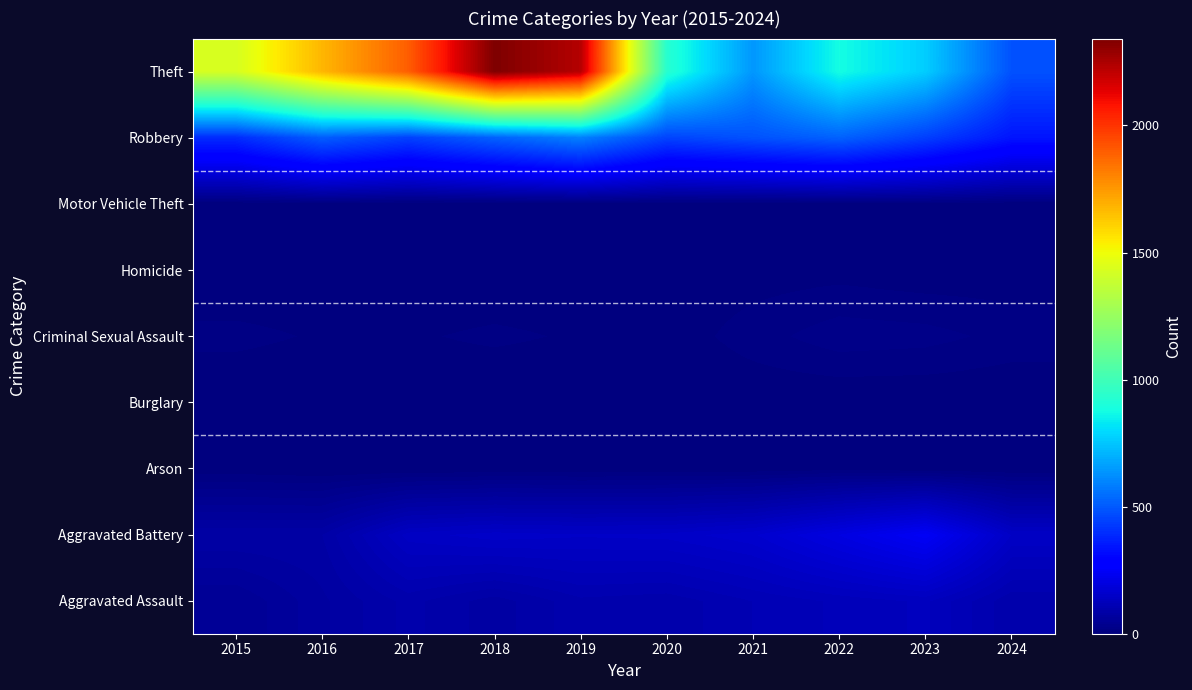

Reading right to left, extract all data points from this chart.

Aggravated Assault: 2024=93	2023=130	2022=121	2021=110	2020=94	2019=98	2018=77	2017=95	2016=71	2015=46
Aggravated Battery: 2024=146	2023=244	2022=202	2021=163	2020=150	2019=148	2018=152	2017=142	2016=82	2015=82
Arson: 2024=0	2023=2	2022=5	2021=2	2020=1	2019=1	2018=1	2017=0	2016=0	2015=3
Burglary: 2024=0	2023=0	2022=0	2021=1	2020=0	2019=1	2018=0	2017=2	2016=0	2015=0
Criminal Sexual Assault: 2024=15	2023=22	2022=24	2021=14	2020=3	2019=8	2018=11	2017=8	2016=8	2015=12
Homicide: 2024=3	2023=2	2022=5	2021=4	2020=3	2019=2	2018=1	2017=1	2016=1	2015=0
Motor Vehicle Theft: 2024=2	2023=6	2022=2	2021=2	2020=3	2019=1	2018=1	2017=2	2016=4	2015=1
Robbery: 2024=341	2023=440	2022=521	2021=484	2020=450	2019=591	2018=520	2017=446	2016=510	2015=395
Theft: 2024=482	2023=766	2022=880	2021=642	2020=930	2019=2230	2018=2342	2017=1896	2016=1676	2015=1429